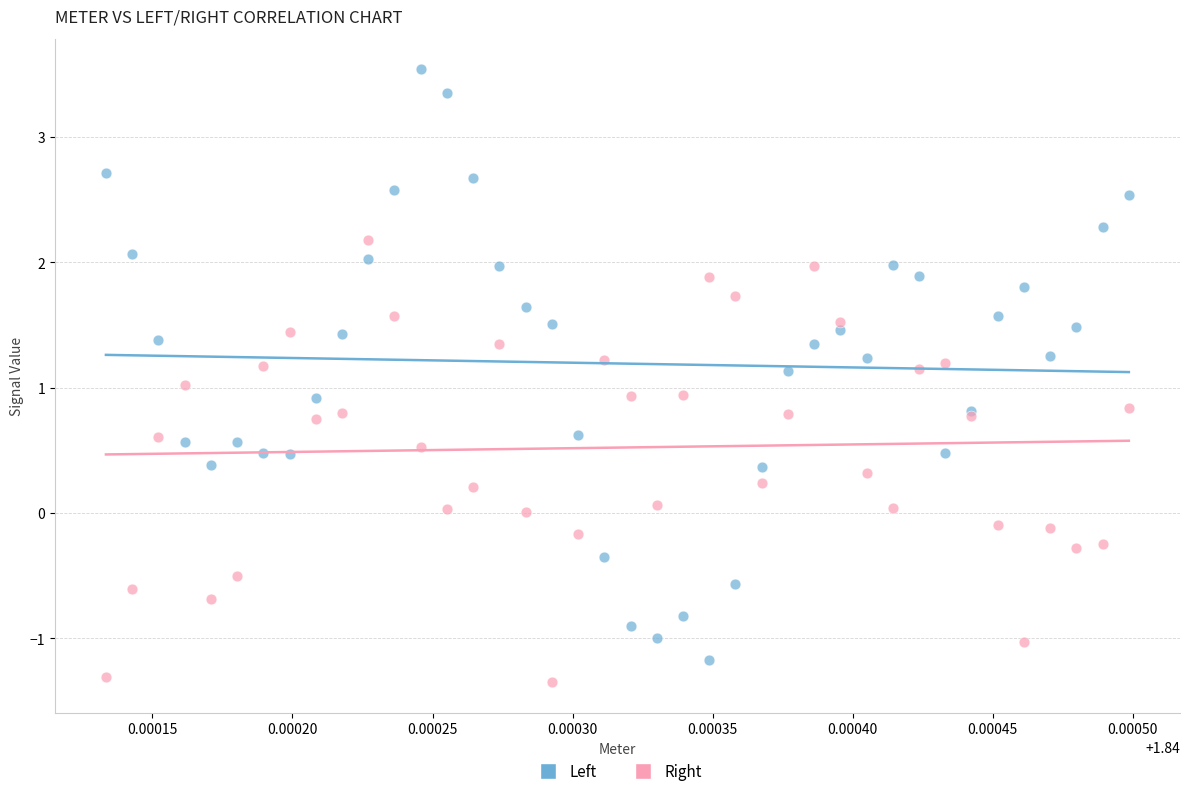

Which series has the widest spread of Y values?

Left